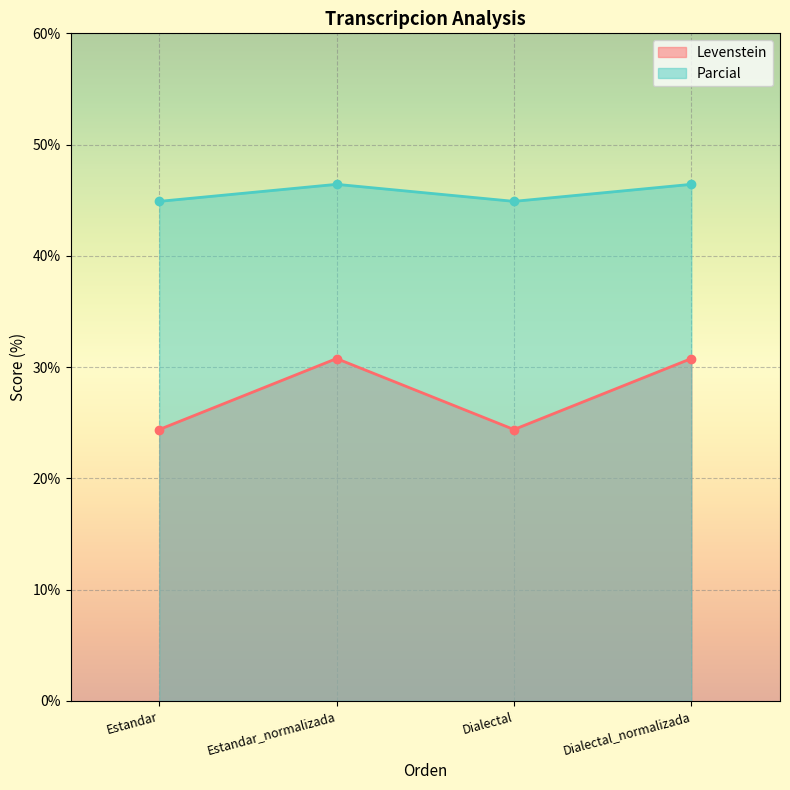

How many lines are shown in the chart?

2